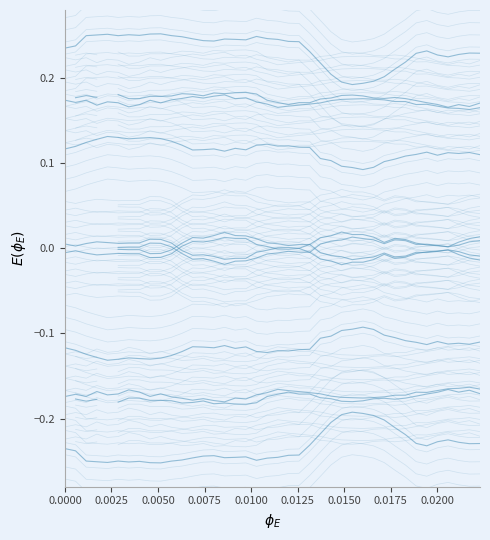

Which series has the largest total across all categories?

col_31